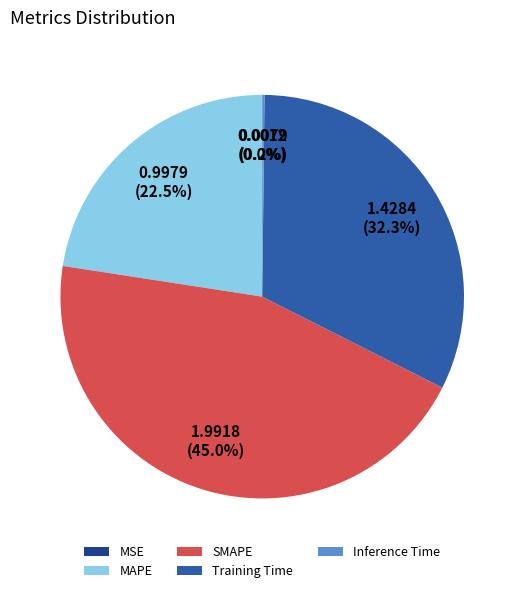

What portion of the pie excludes Training Time?

67.7%